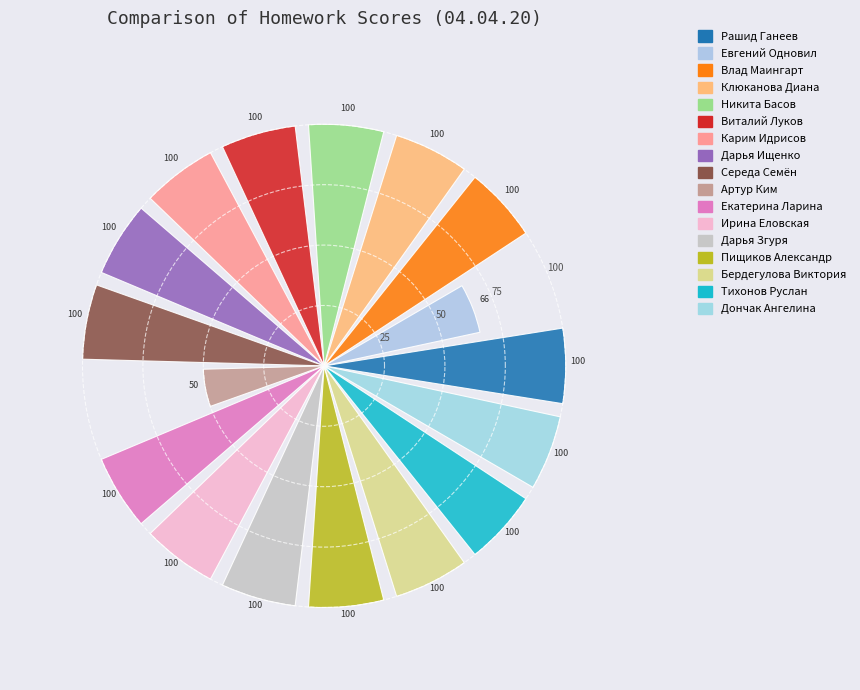

What is the sum of all values?

1616